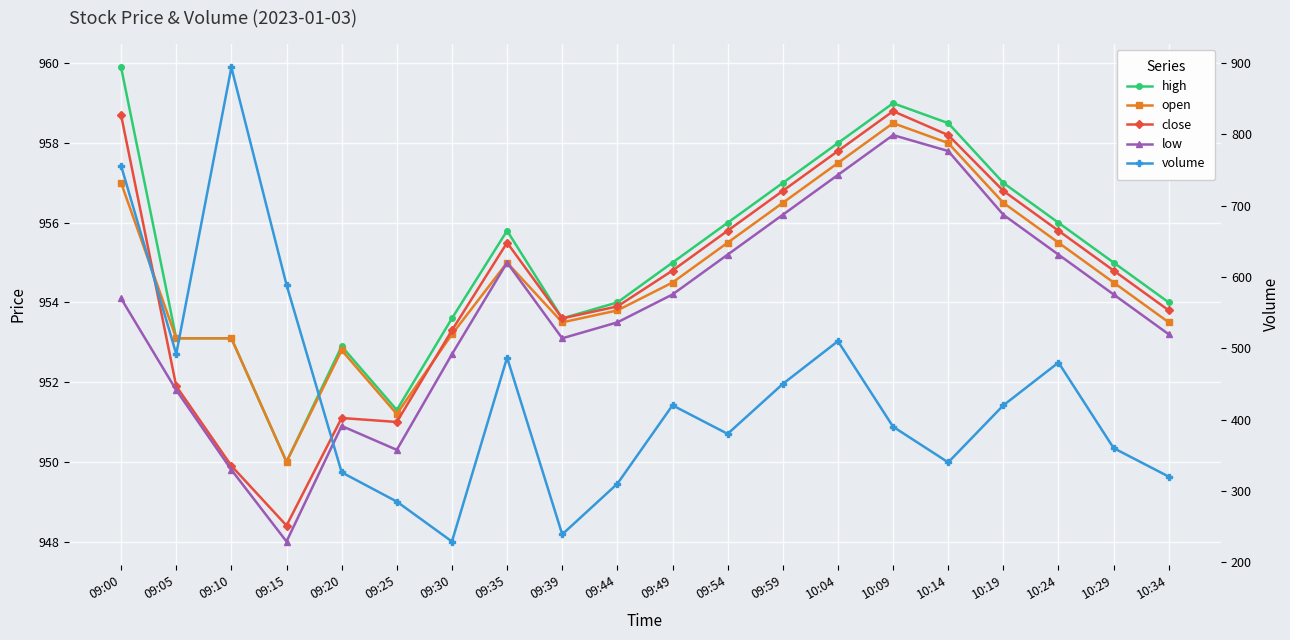

True or false: volume and low intersect in this chart.

False